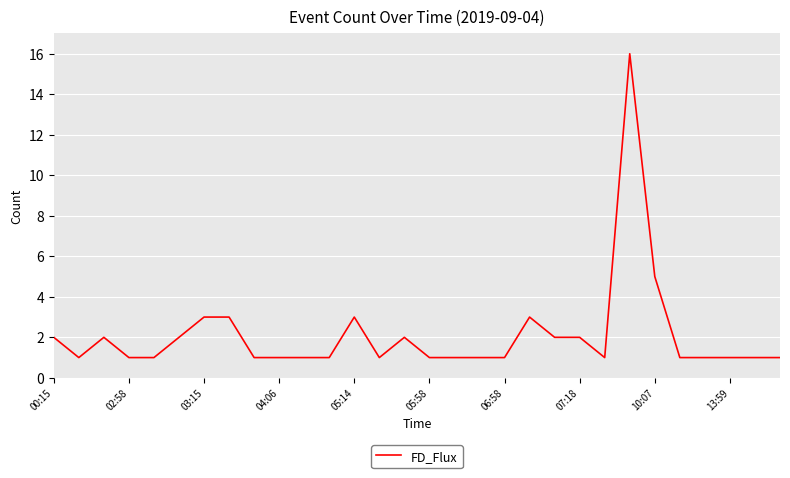

What is the difference between the maximum and minimum values?

15